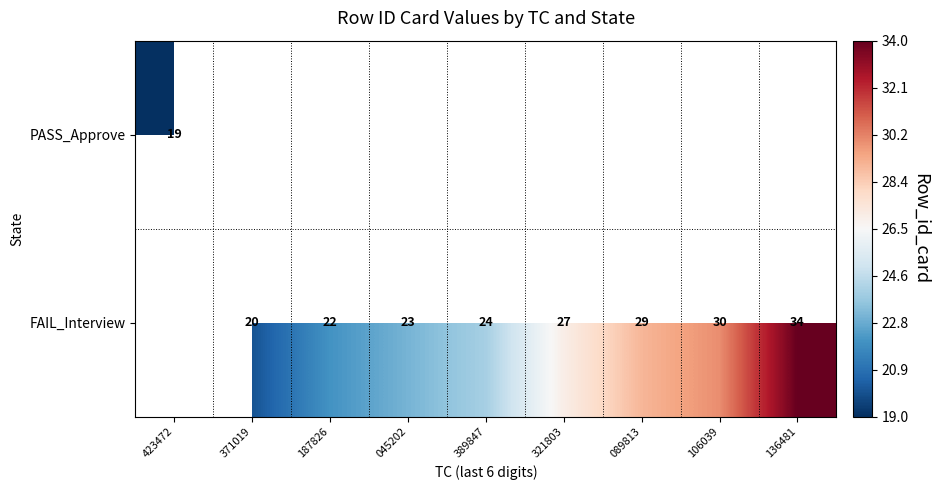

The value of FAIL_Interview at 106039 is 18.4. True or false?

False